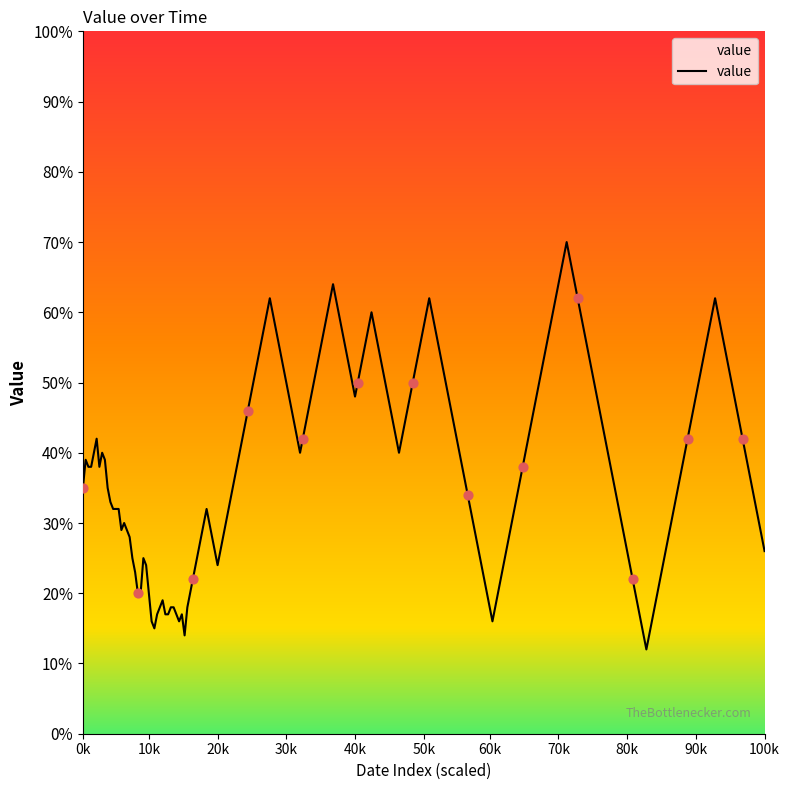

What is the greatest value displayed?

70